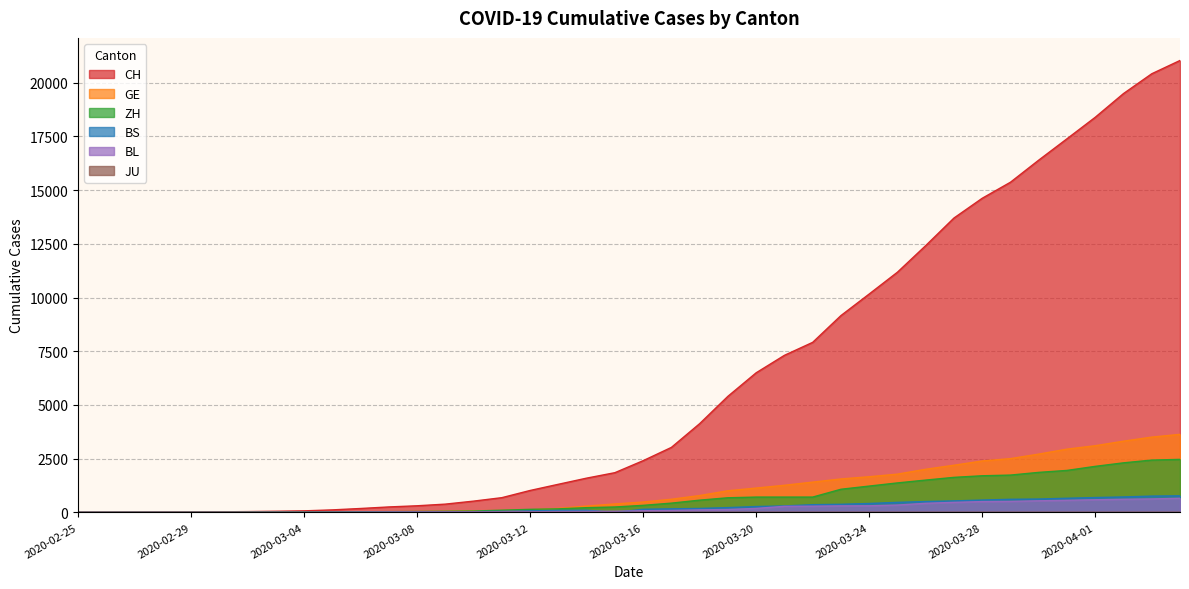

How many values in the BL series are below 76?

20